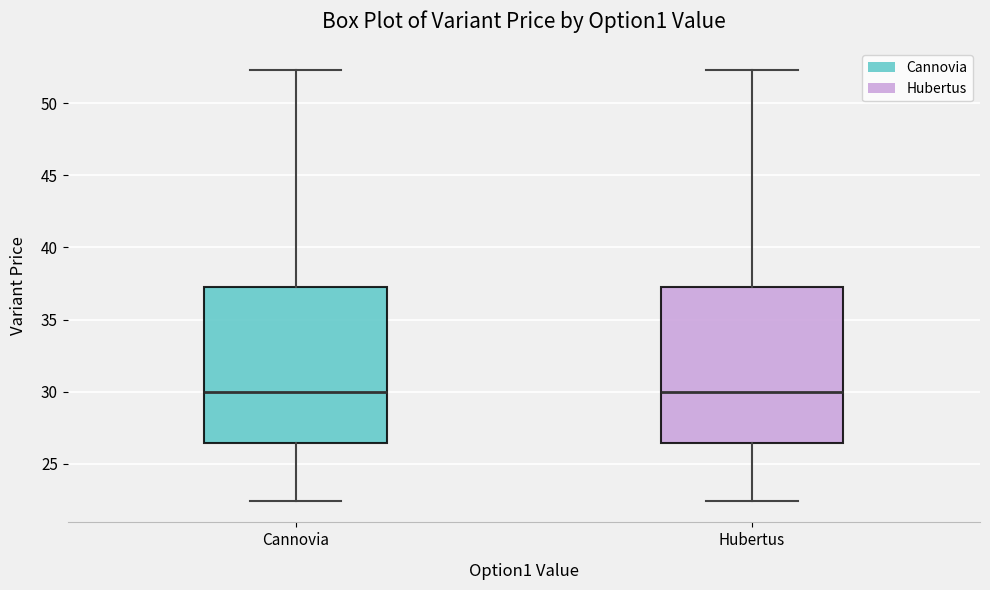

Where is the lower edge of the box for Сannovia on the y-axis? The values are not printed on the chart, so give them approximately, as read against the axis.

26.5